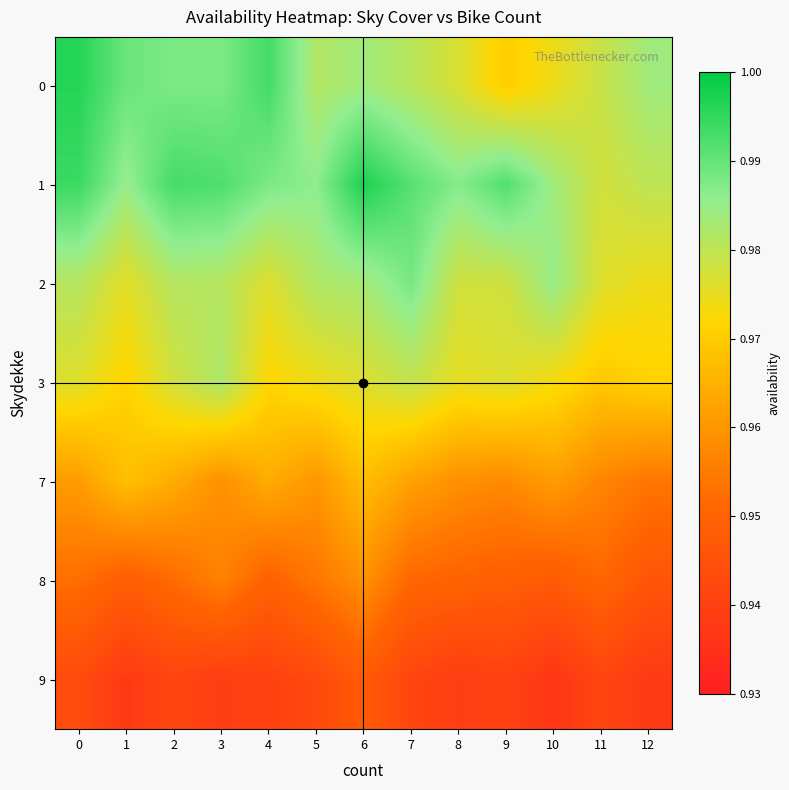

At 6, list the series in order from largest to smallest.

1, 0, 2, 3, 7, 8, 9